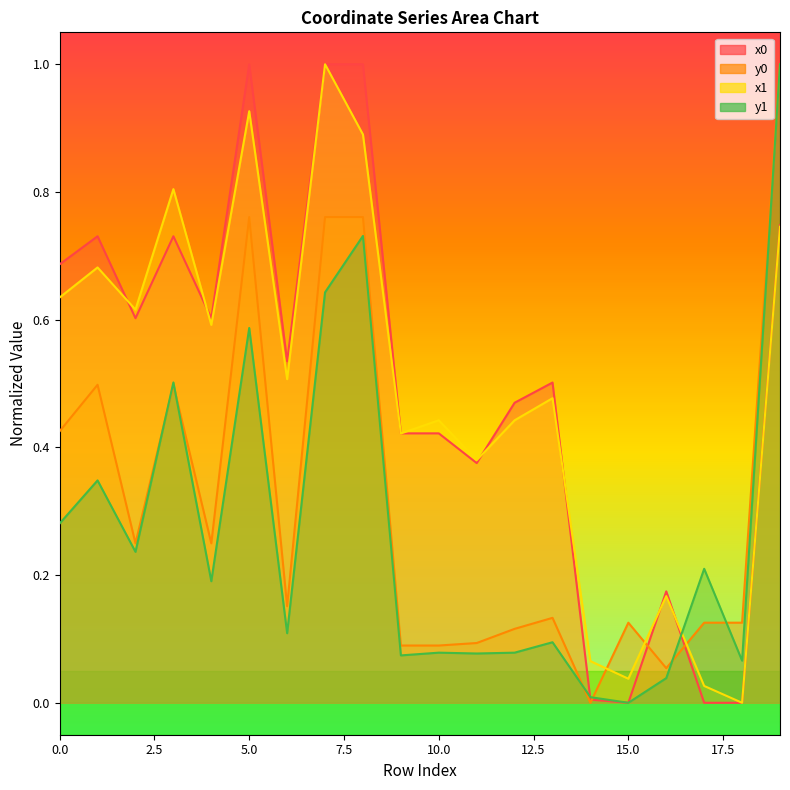

True or false: y0 has a value of 1.0 at 19.

True